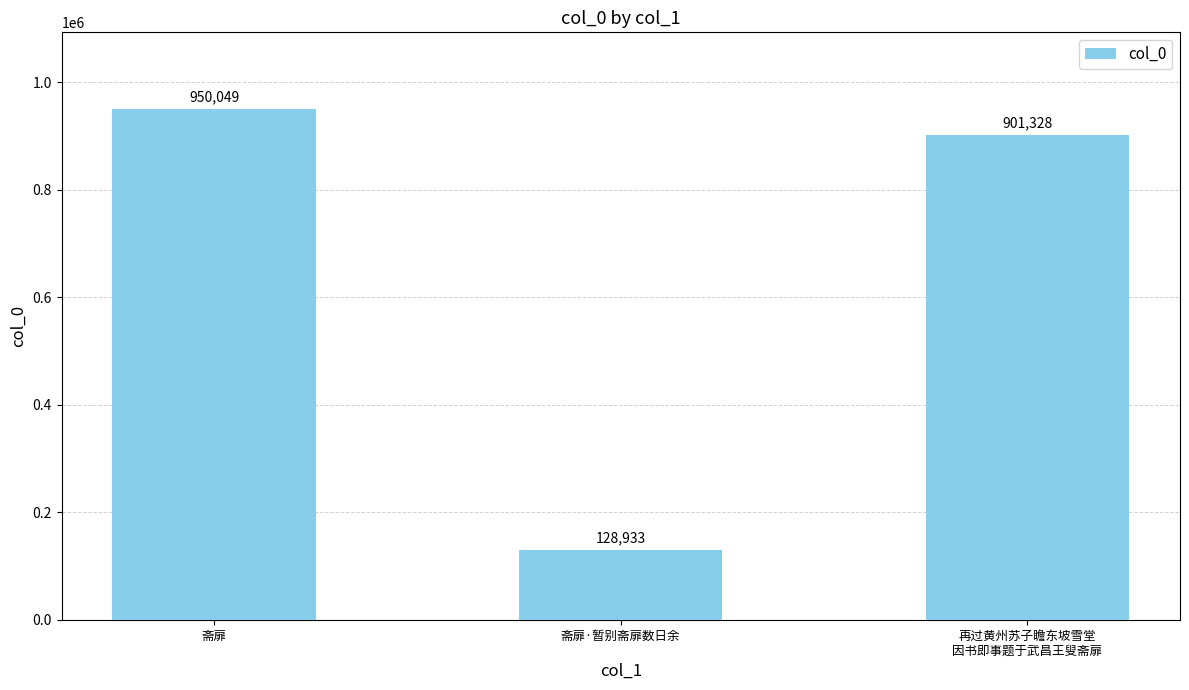

Reading left to right, what are all the values shown in this chart?

950049	128933	901328